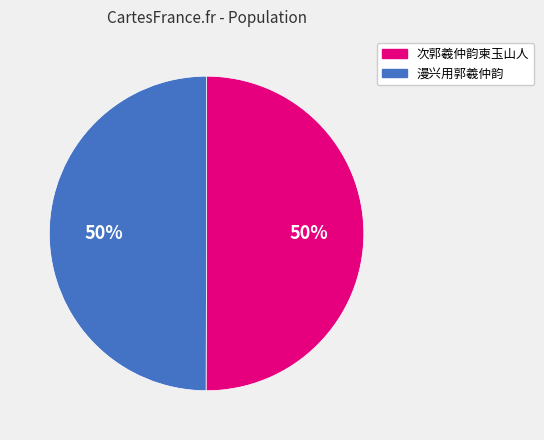

True or false: 漫兴用郭羲仲韵 accounts for 2% of the total.

False